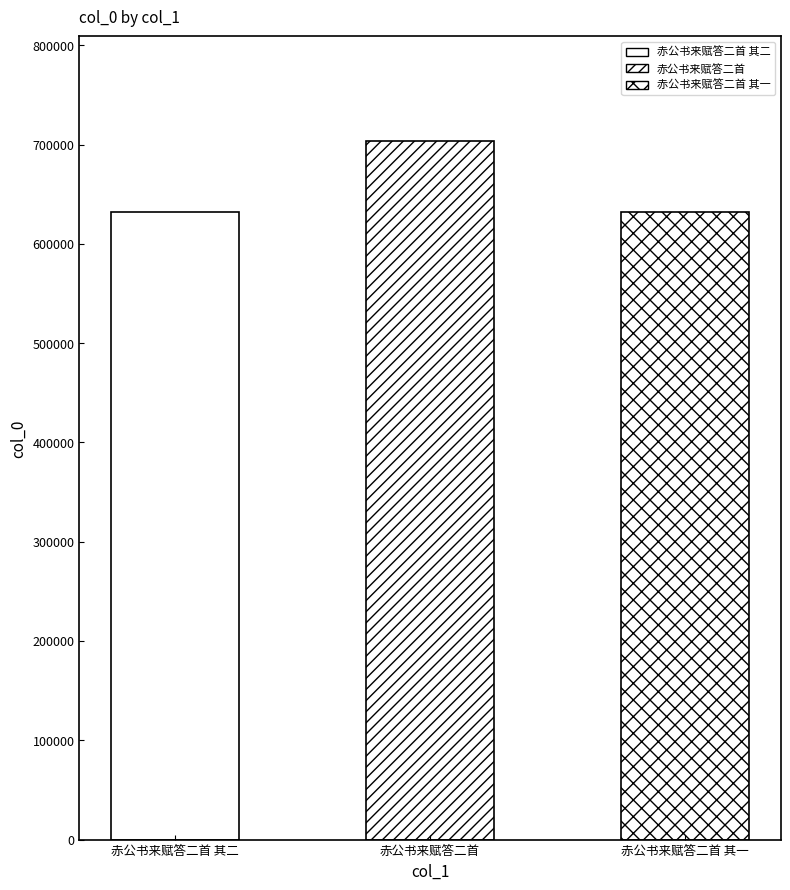

At which label does the data first exceed 632292?

赤公书来赋答二首